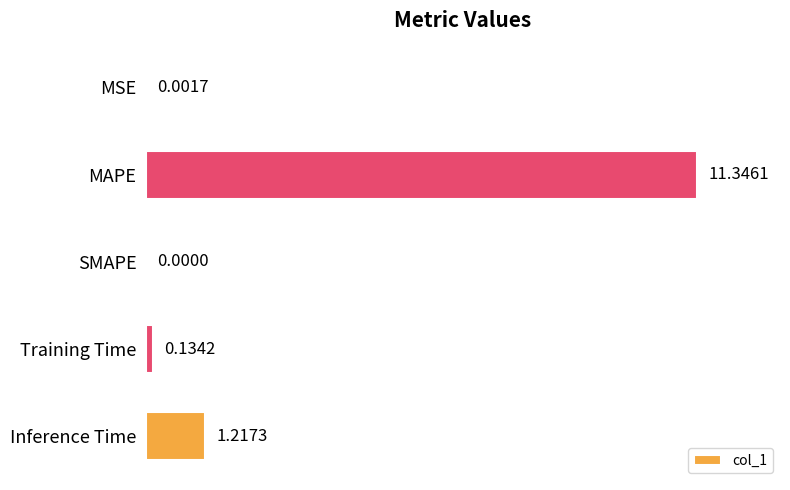

What is the maximum value shown in the chart?

1.0